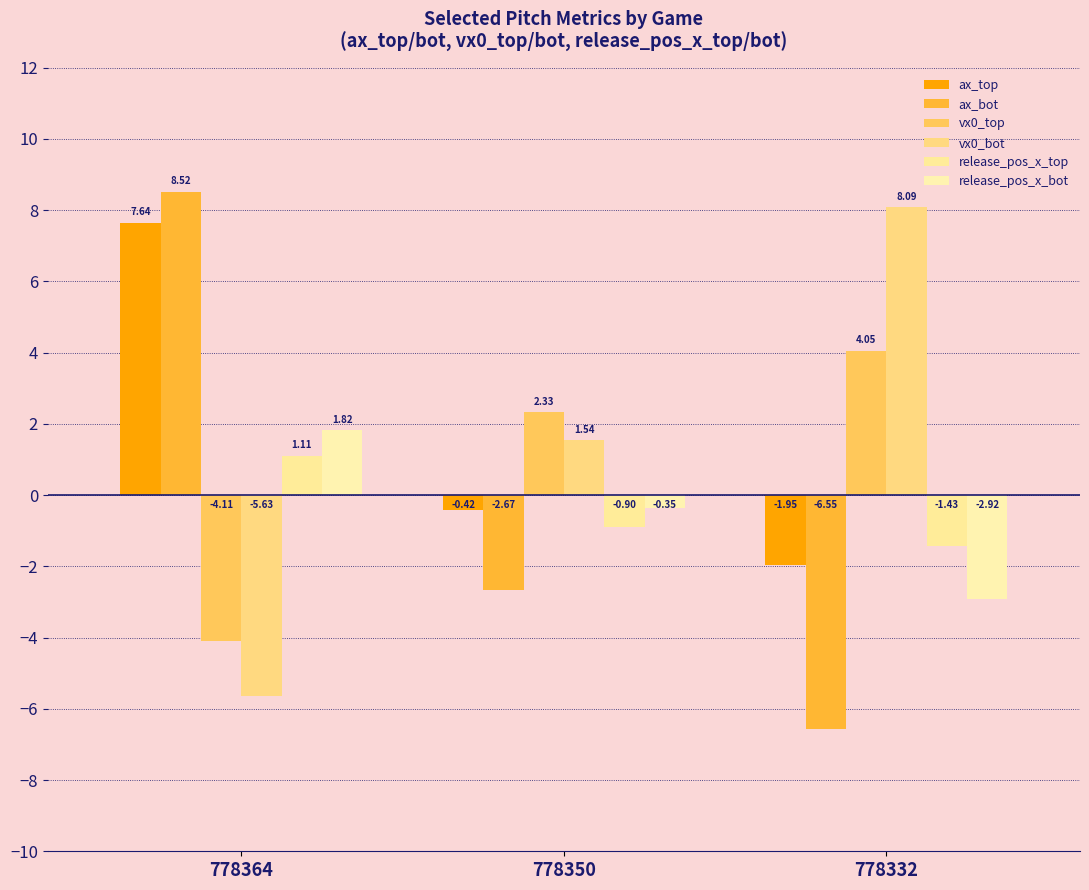

At which category is the sum across all series the highest?

778364